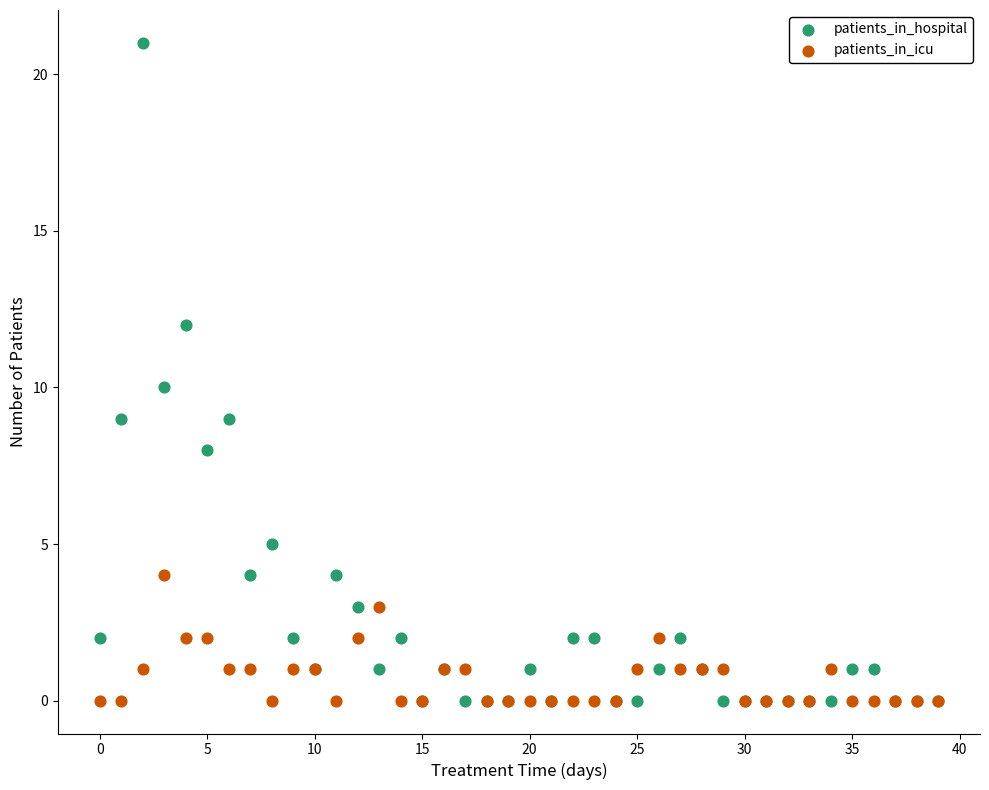

Which series has the largest Y range (max minus min)?

patients_in_hospital